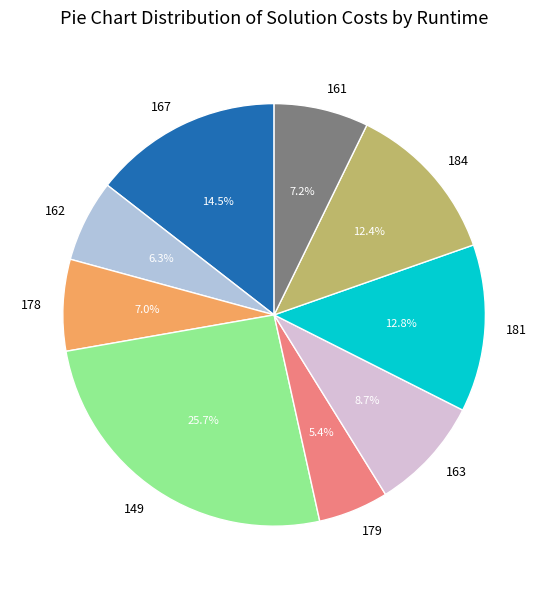

Which has a higher value, 184 or 162?

184